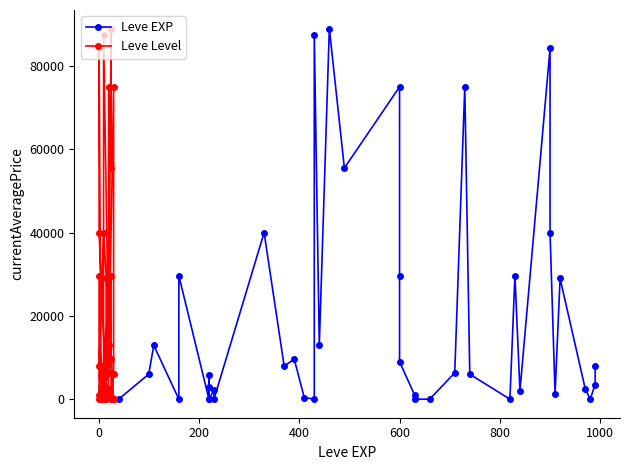

What is the difference between the maximum and minimum values in the Leve Level series?

89000